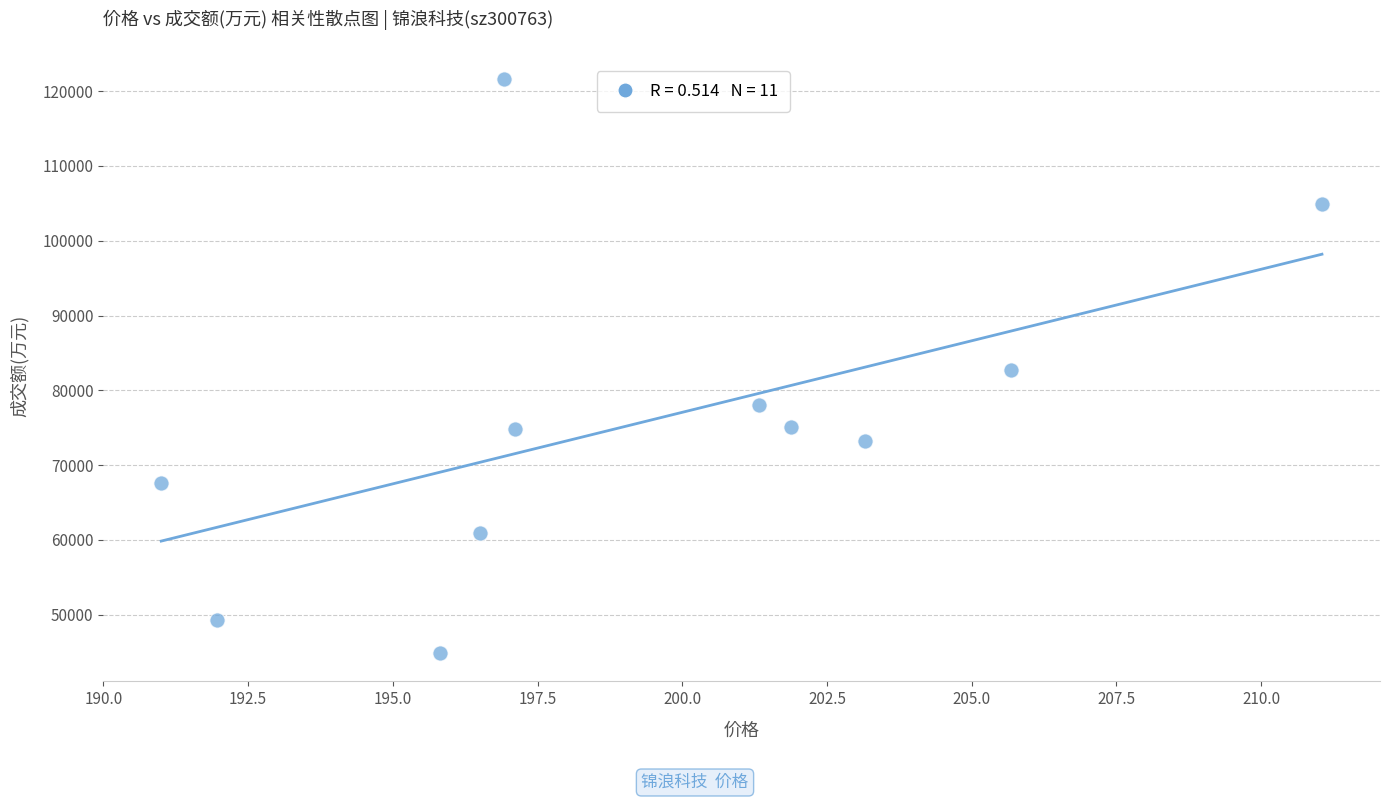

What is the average Y value?

75735